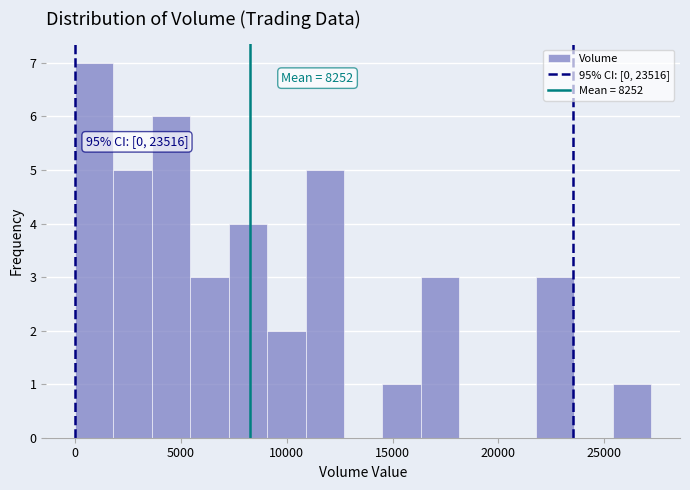

Around what value on the x-axis is the tallest bar? Give the approximate position of its centre, as read against the axis.

1000